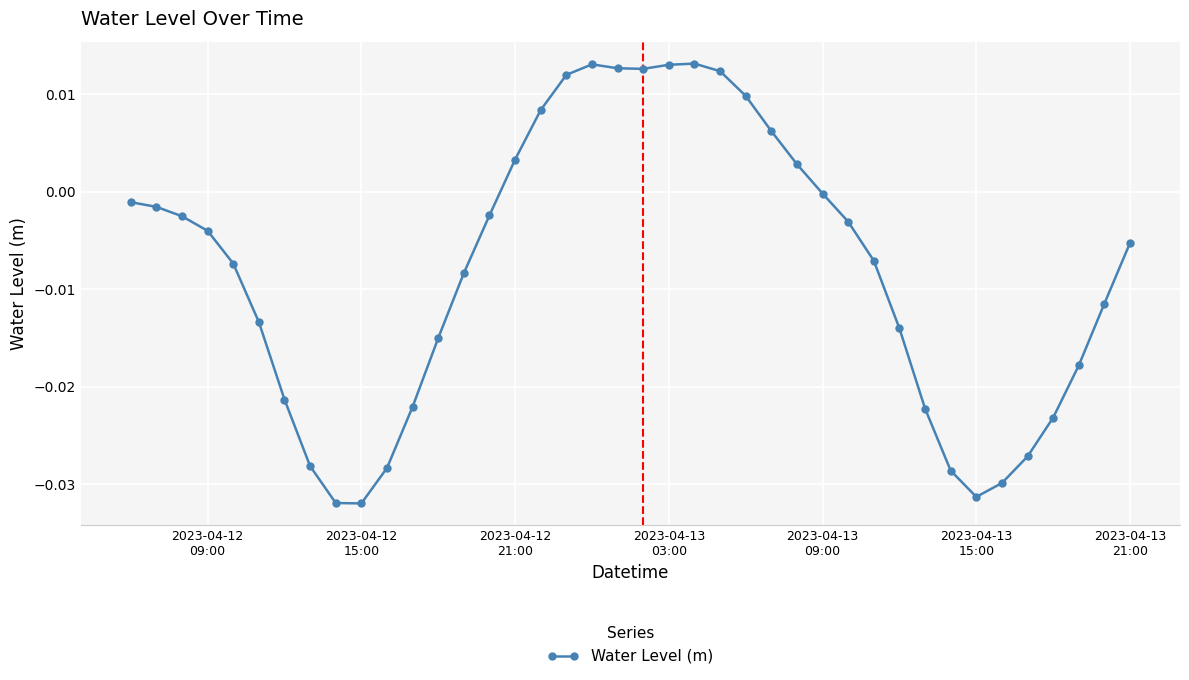

What is the sum of all values?

-0.3